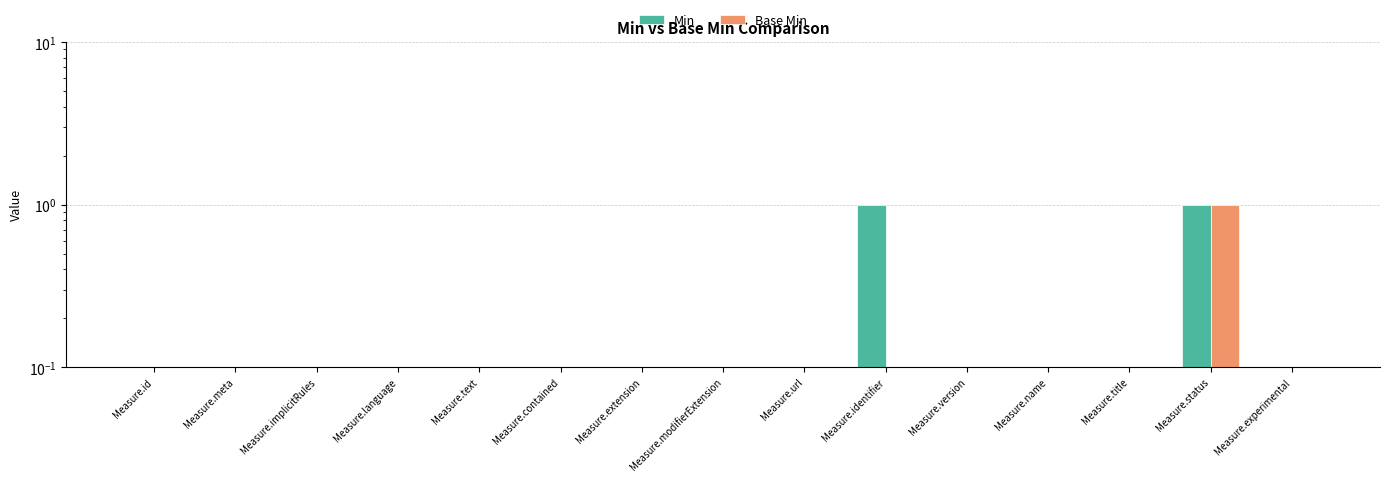

At which label is Min closest to 0?

Measure.id